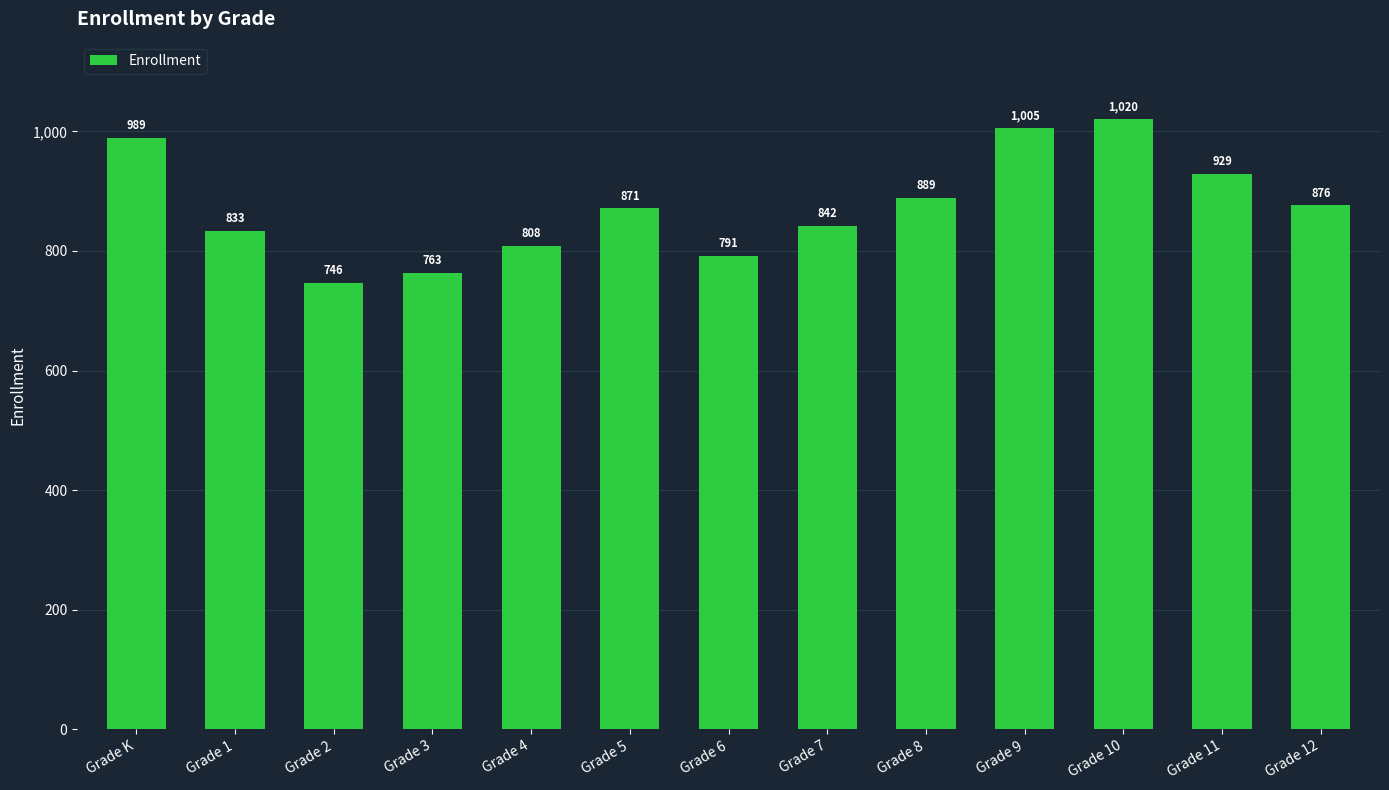

What is the maximum value shown in the chart?

1020